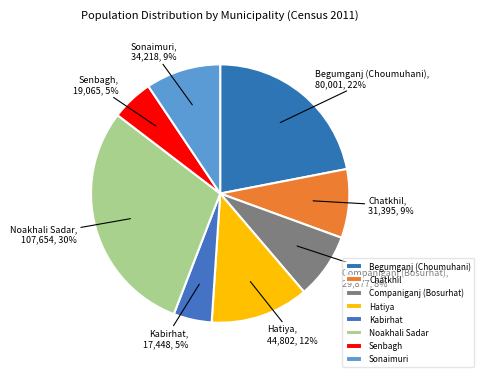

What percentage is the Noakhali Sadar slice, to the nearest percent?

30%